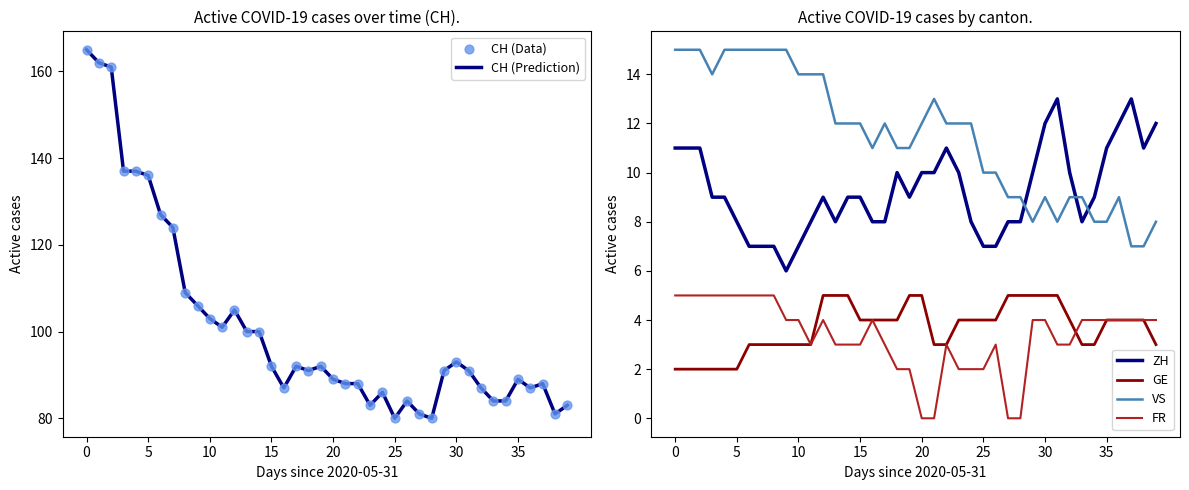

Is it true that CH (Prediction) equals 45 at 0?

False